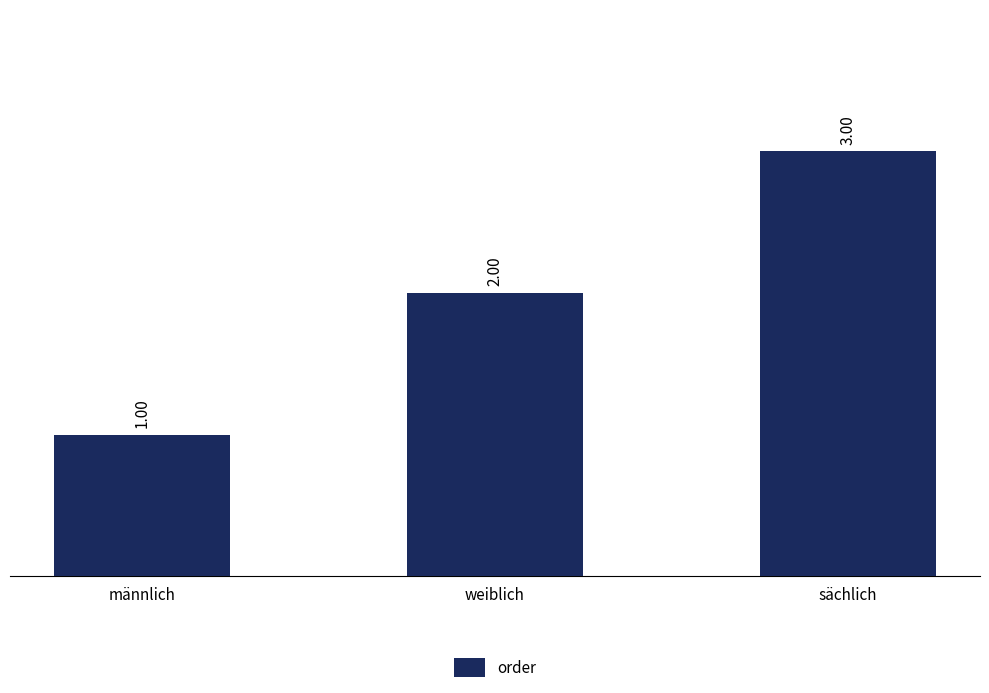

What is the value of the 3rd bar from the left?

3